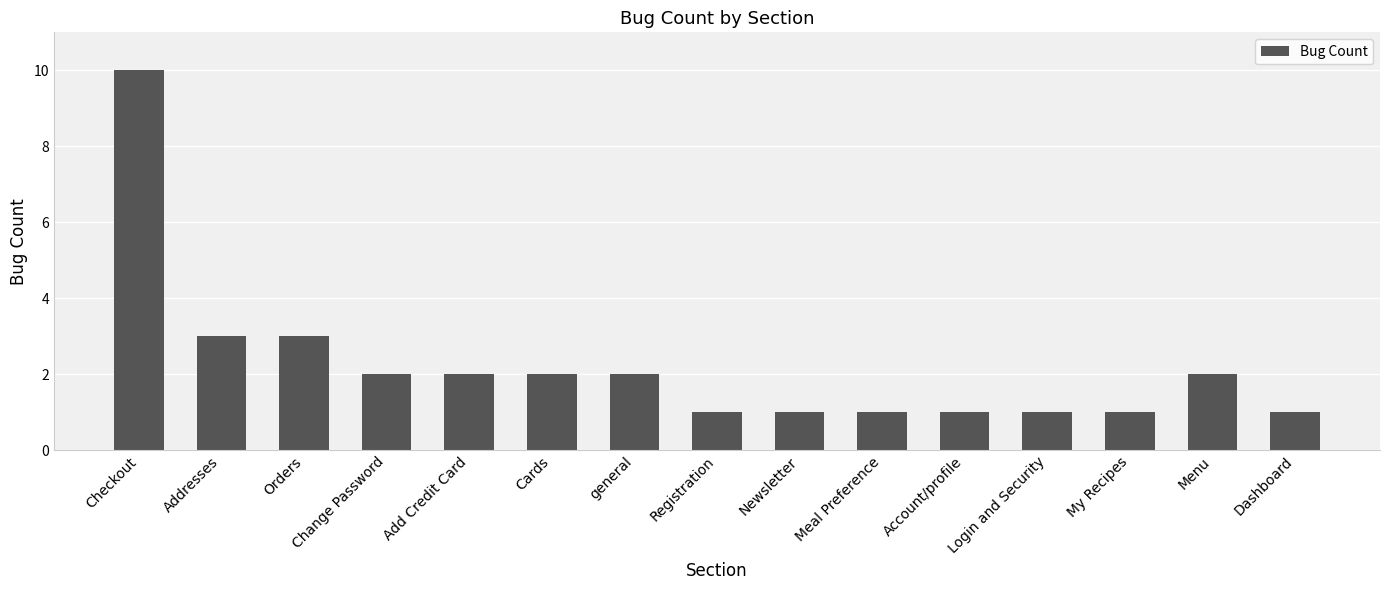

How many data points does each series have?

15